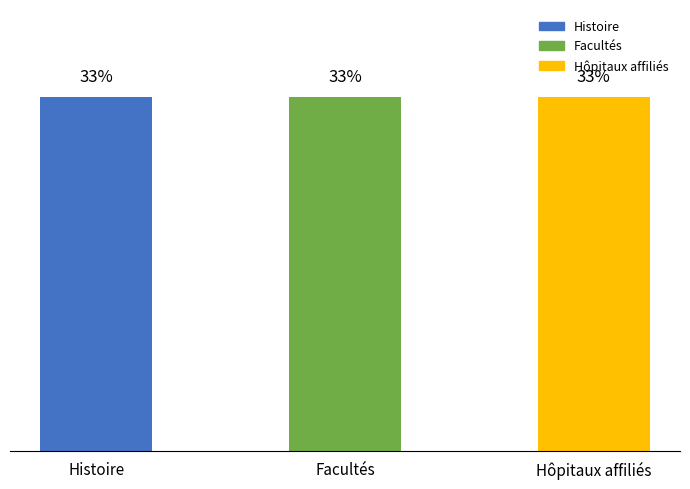

Which label corresponds to the smallest value in the chart?

Facultés